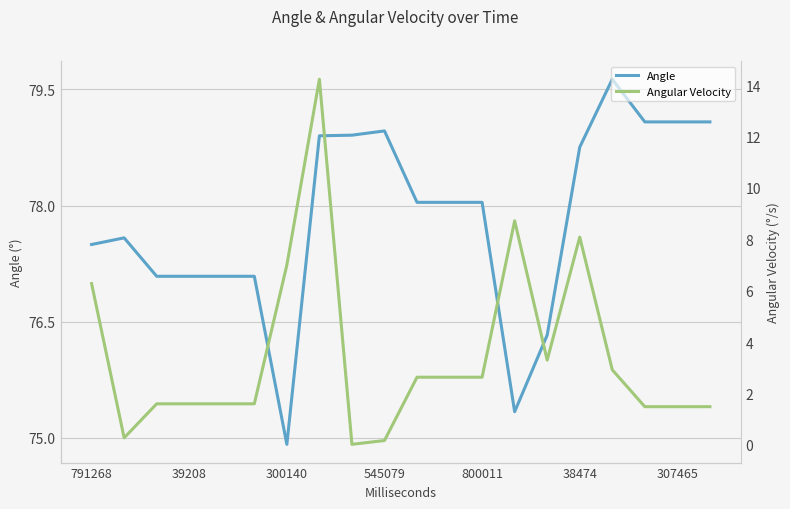

What are all the series names shown in the legend?

Angle, Angular Velocity